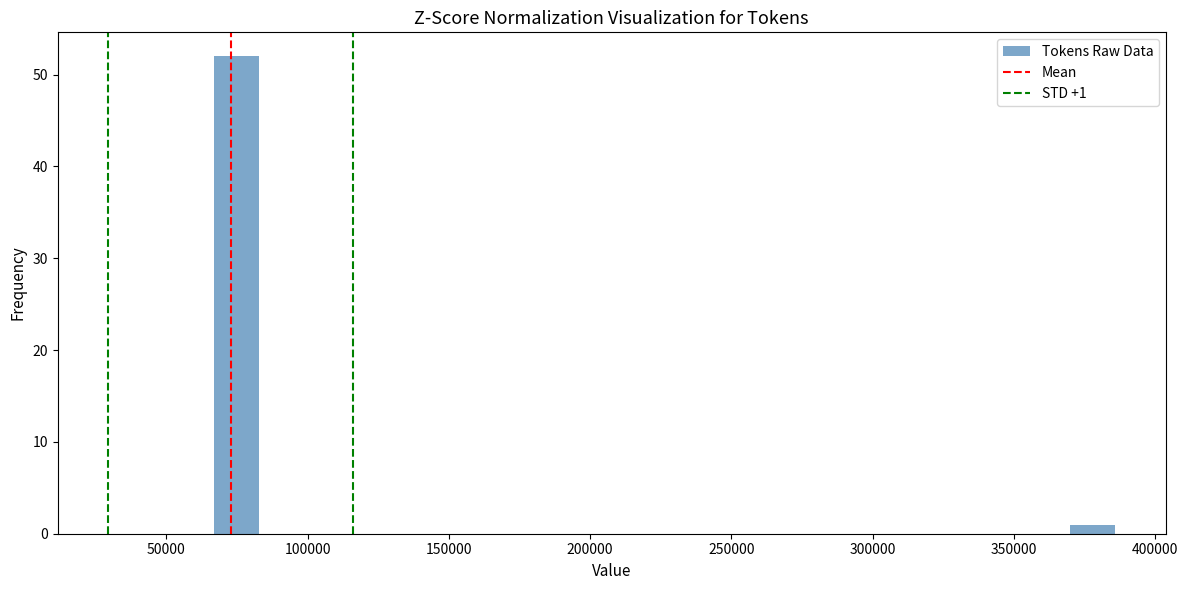

Around what value on the x-axis is the tallest bar? Give the approximate position of its centre, as read against the axis.

75000